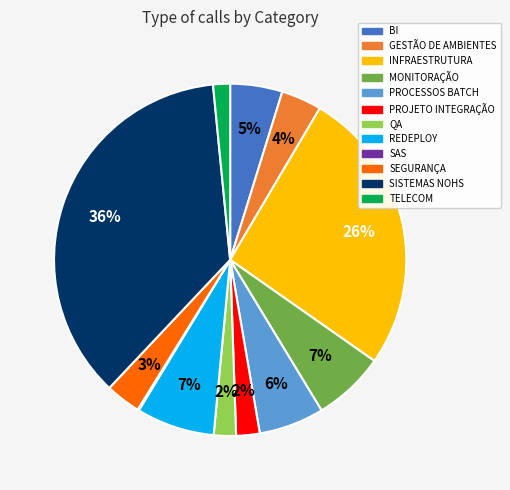

To the nearest percent, what is the average slice percentage?

8%